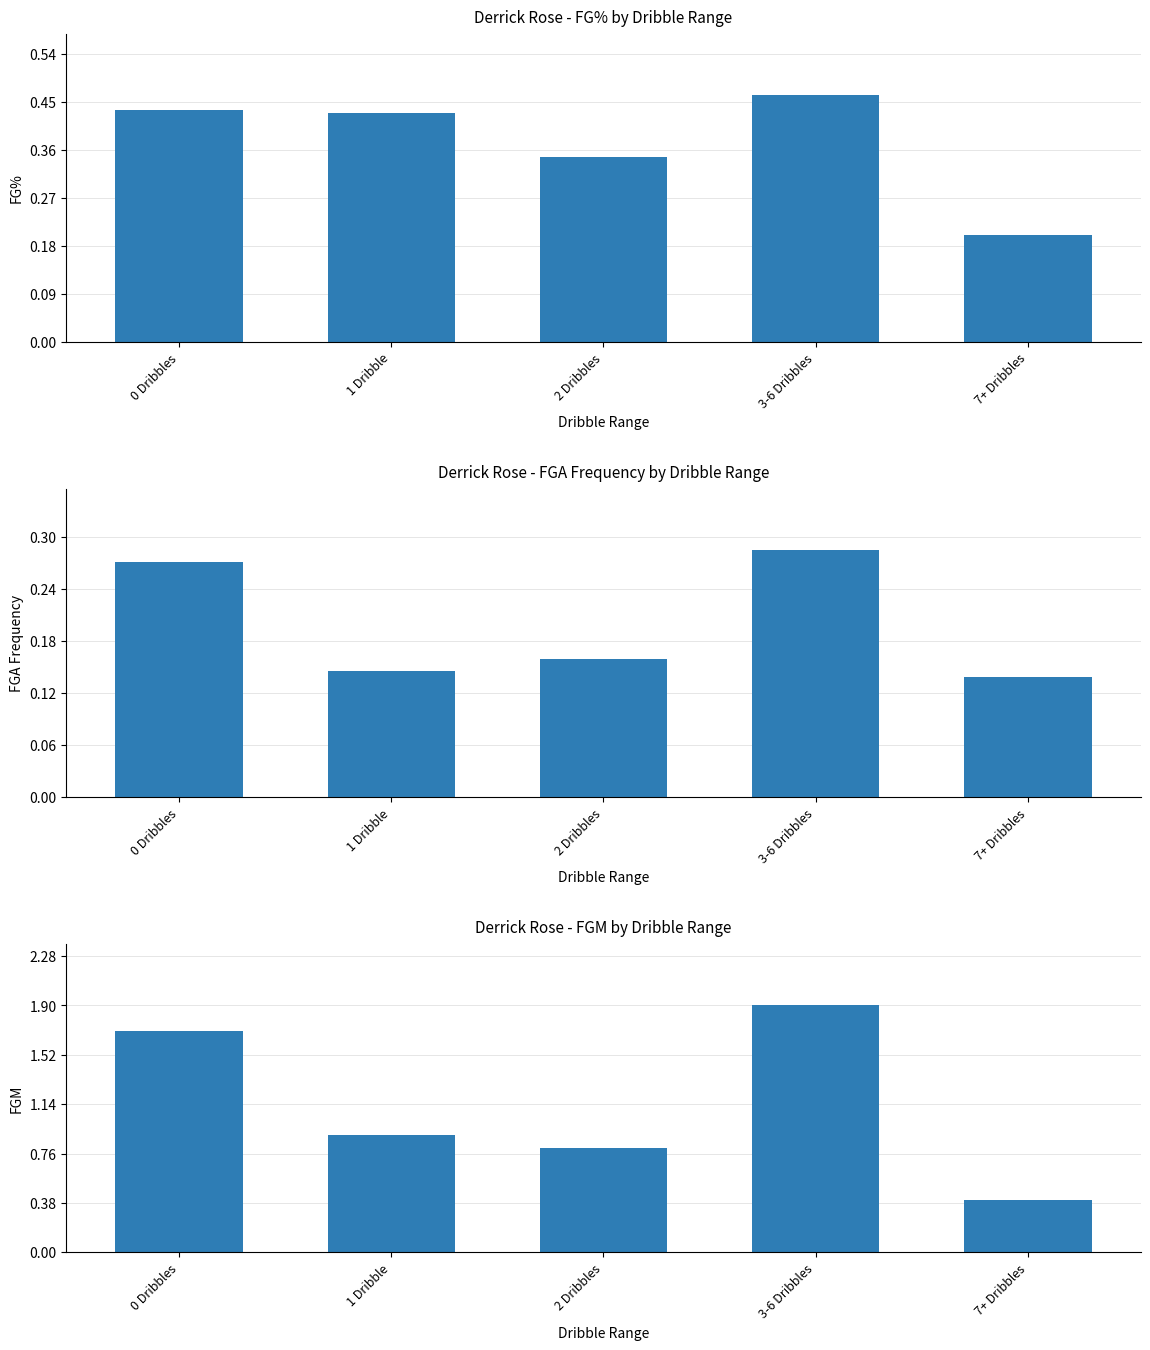

Rank the series by their average value, from lowest to highest.

FGA_FREQUENCY, FG_PCT, FGM